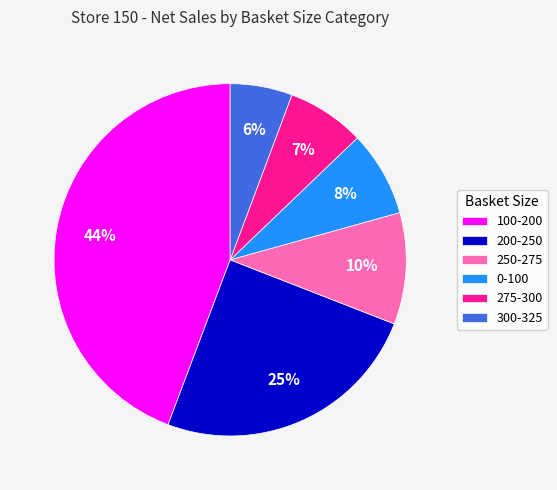

To the nearest percent, what is the difference between the 300-325 and 275-300 slice percentages?

1%